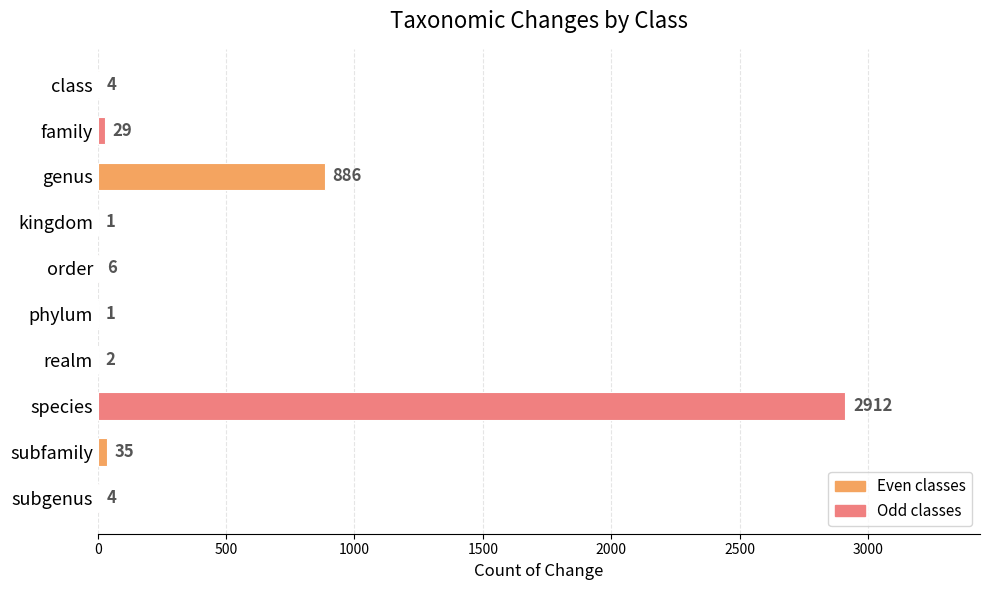

What is the sum of all values?

3880